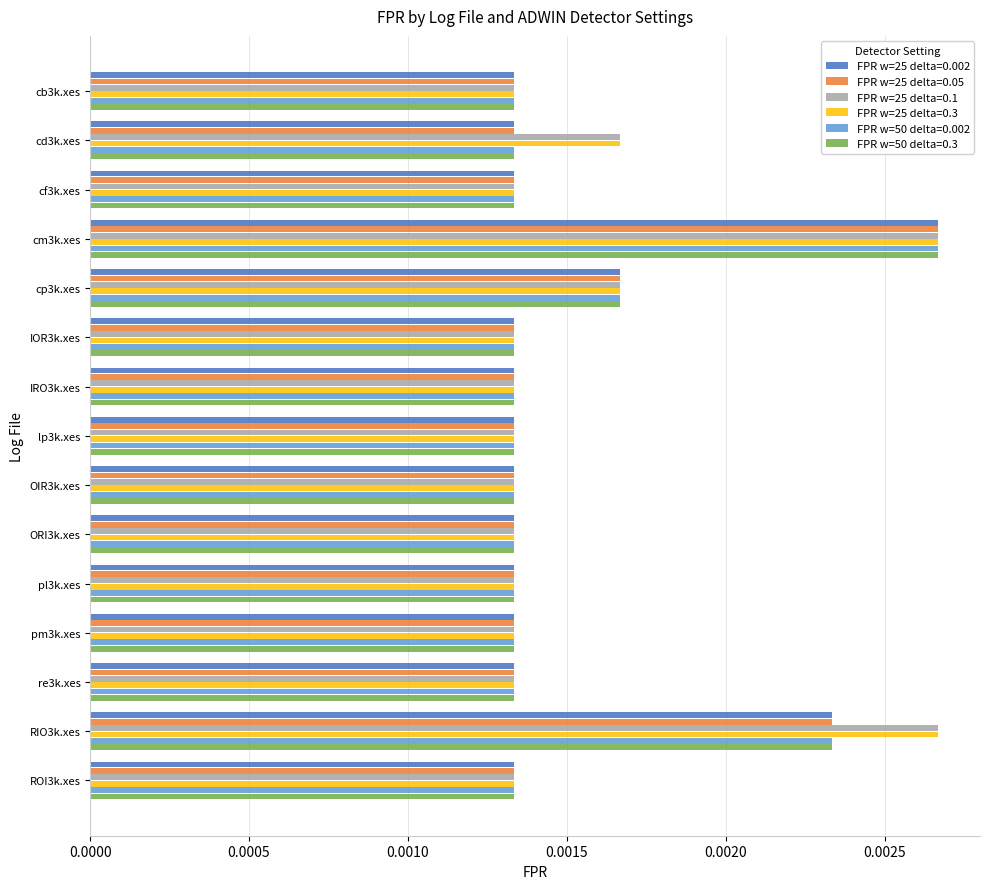

How many distinct data groups are displayed?

6